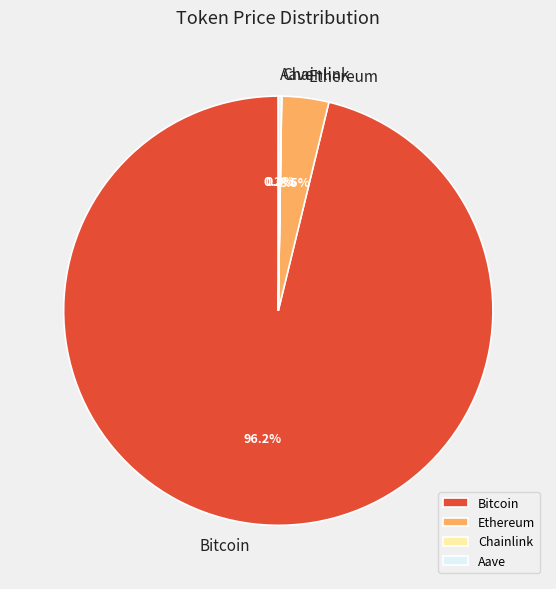

To the nearest percent, what portion does Bitcoin represent?

96%